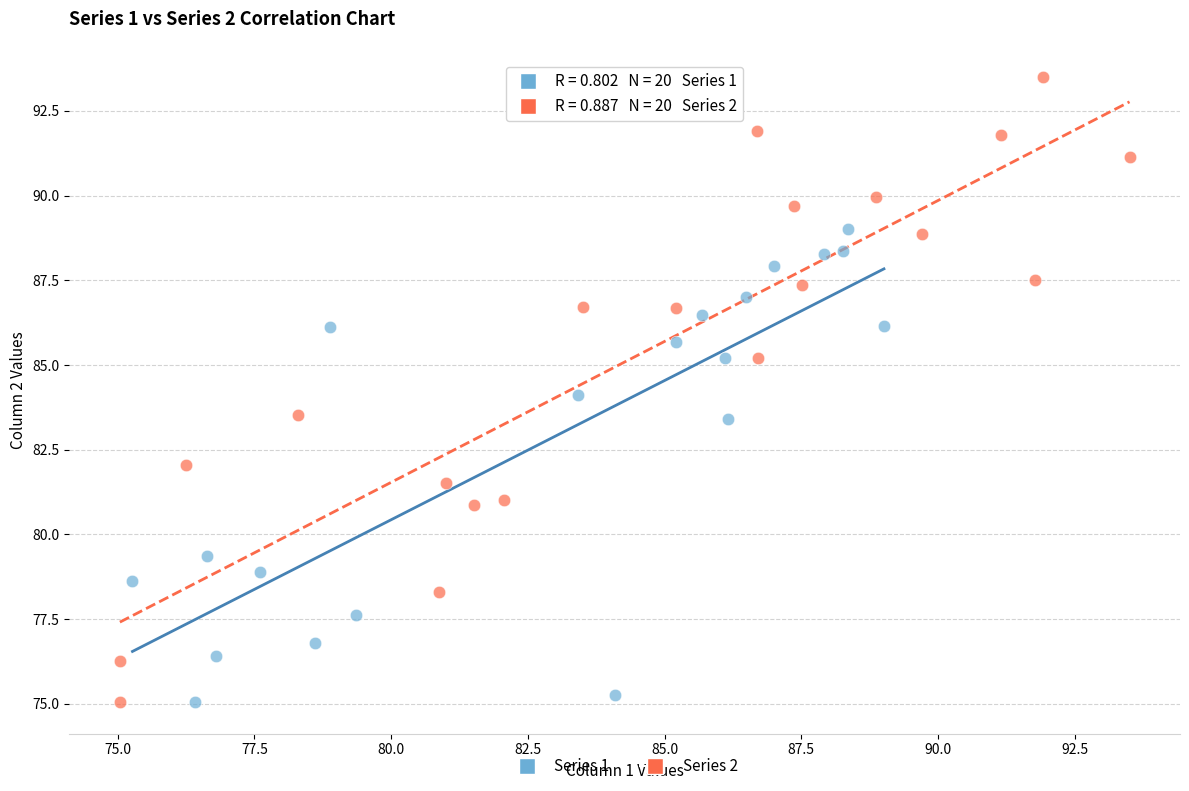

Which series contains the highest Y value?

Series 2